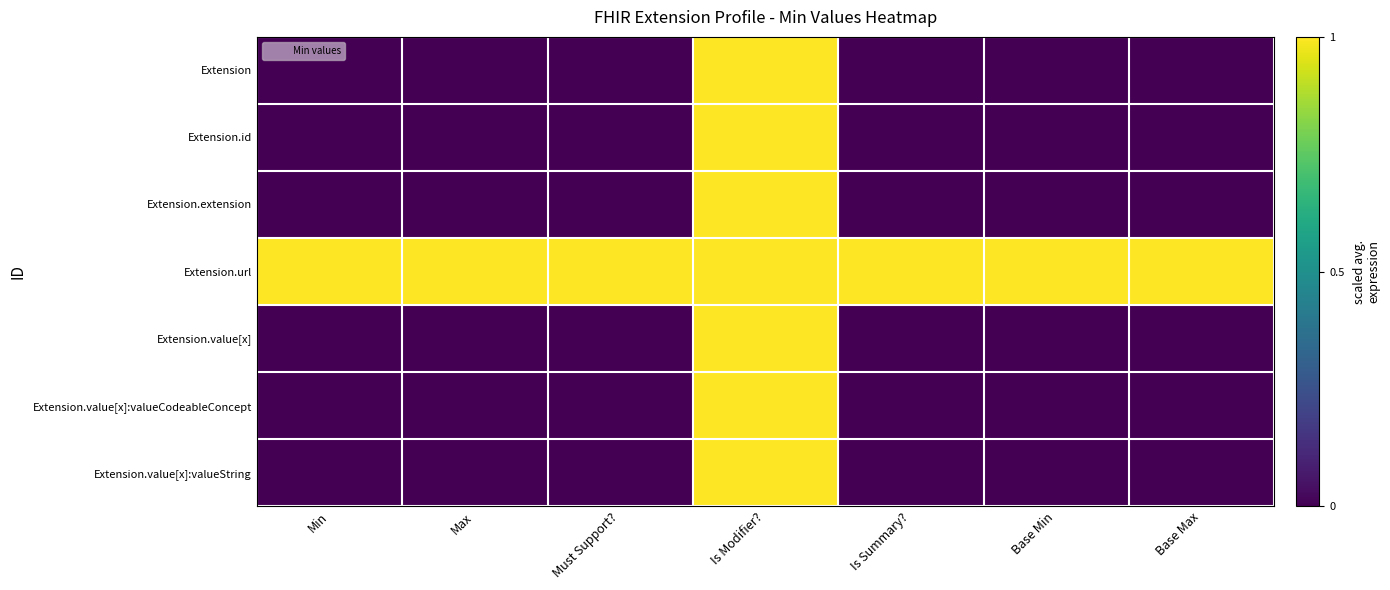

At Is Modifier?, list the series in order from smallest to largest.

Extension, Extension.id, Extension.extension, Extension.url, Extension.value[x], Extension.value[x]:valueCodeableConcept, Extension.value[x]:valueString